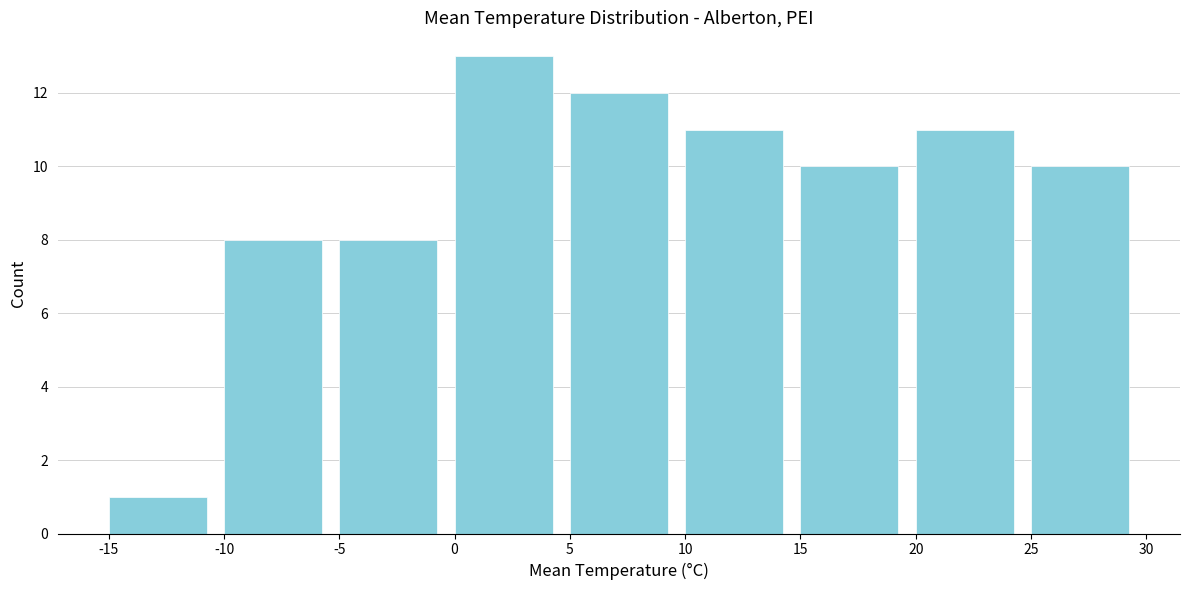

Which range on the x-axis has the tallest bar?

0 to 5